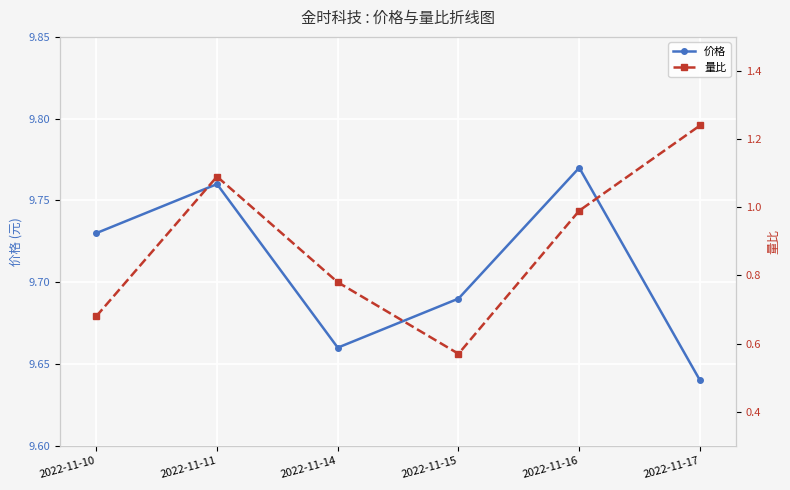

True or false: 量比 and 价格 cross at least once.

False